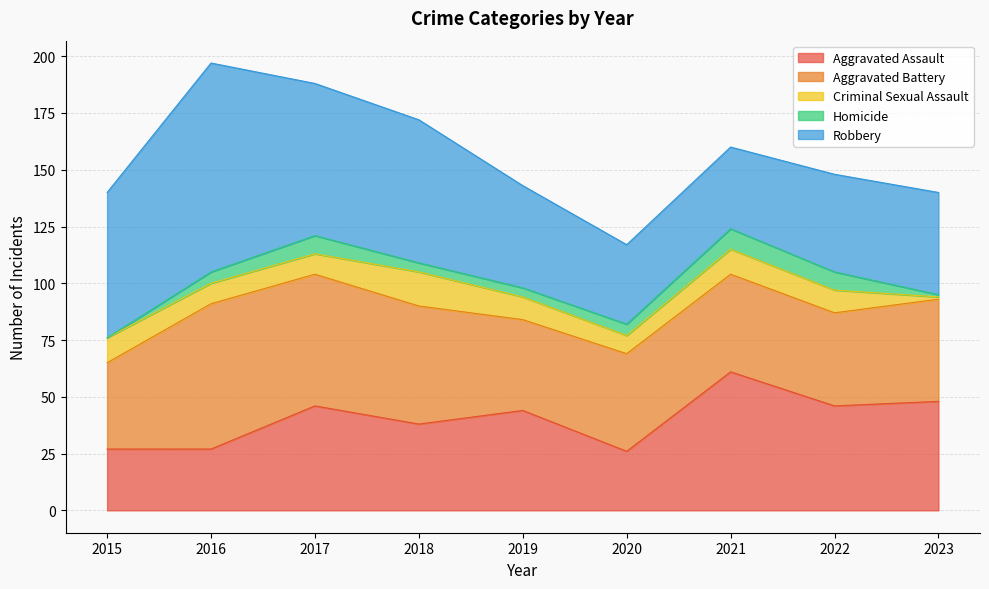

Which series has the largest total across all categories?

Robbery